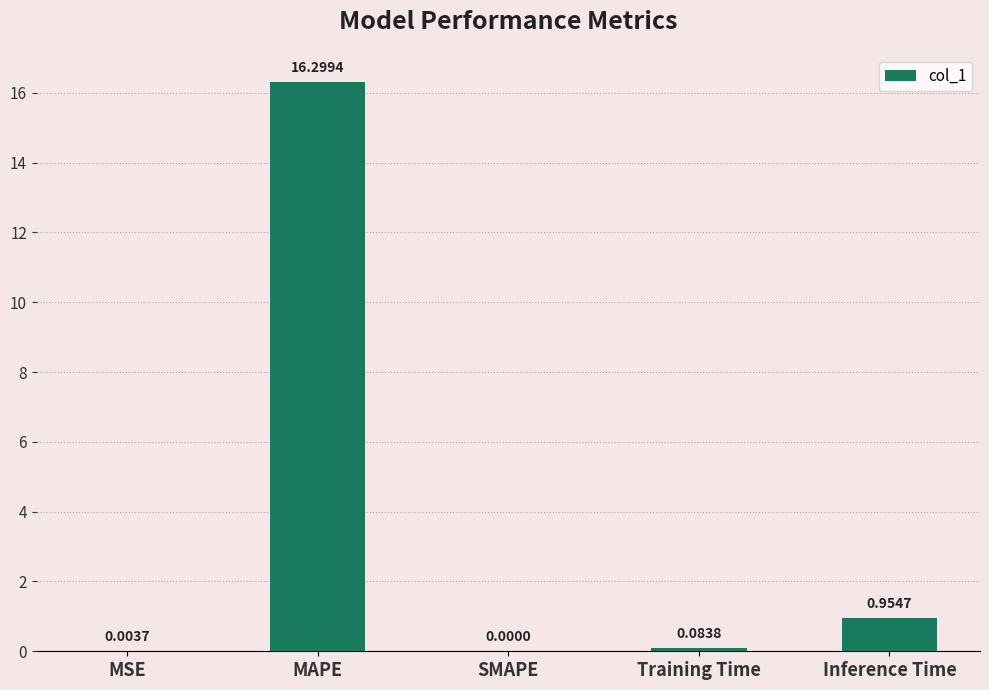

What is the sum of all values?

17.3